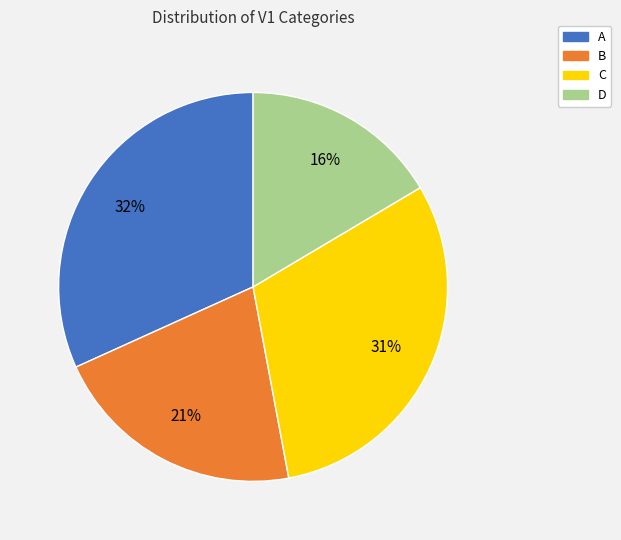

Combined, do B and C account for over 50%?

Yes